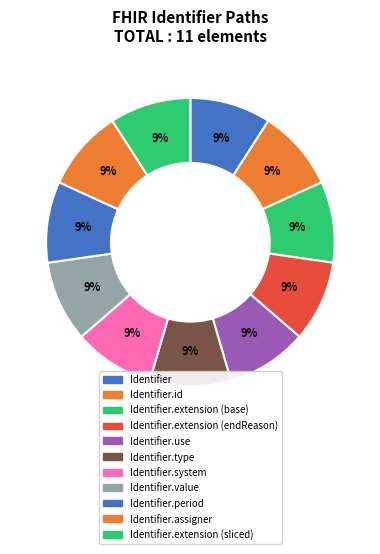

To the nearest percent, what is the average slice percentage?

9%